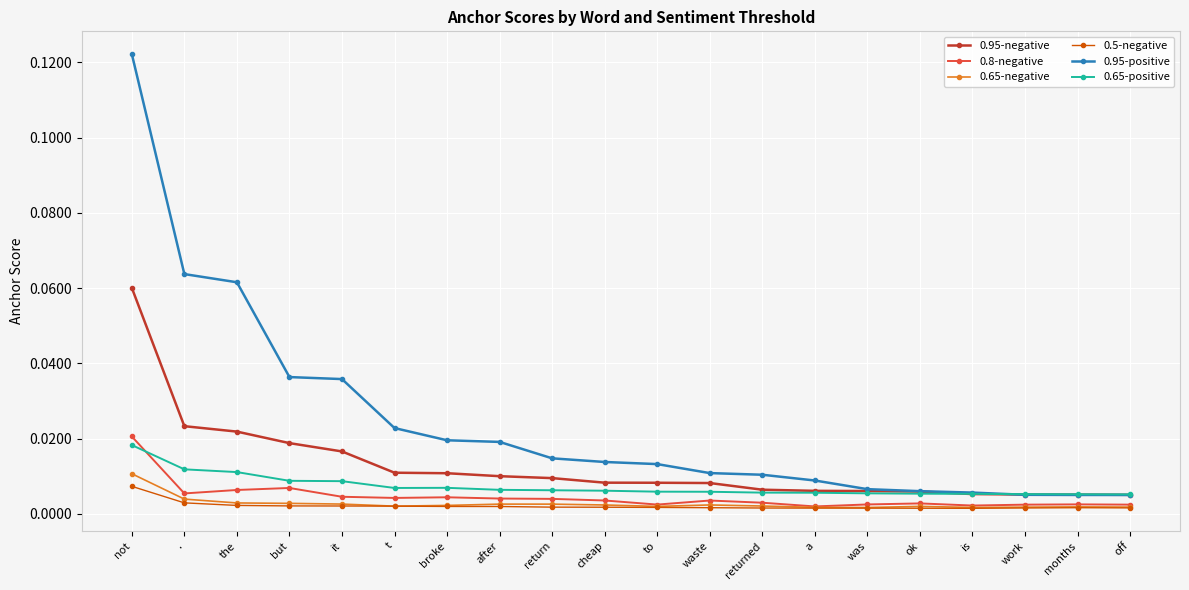

Is the value of 0.95-negative at ok greater than the value of 0.95-positive at after?

No